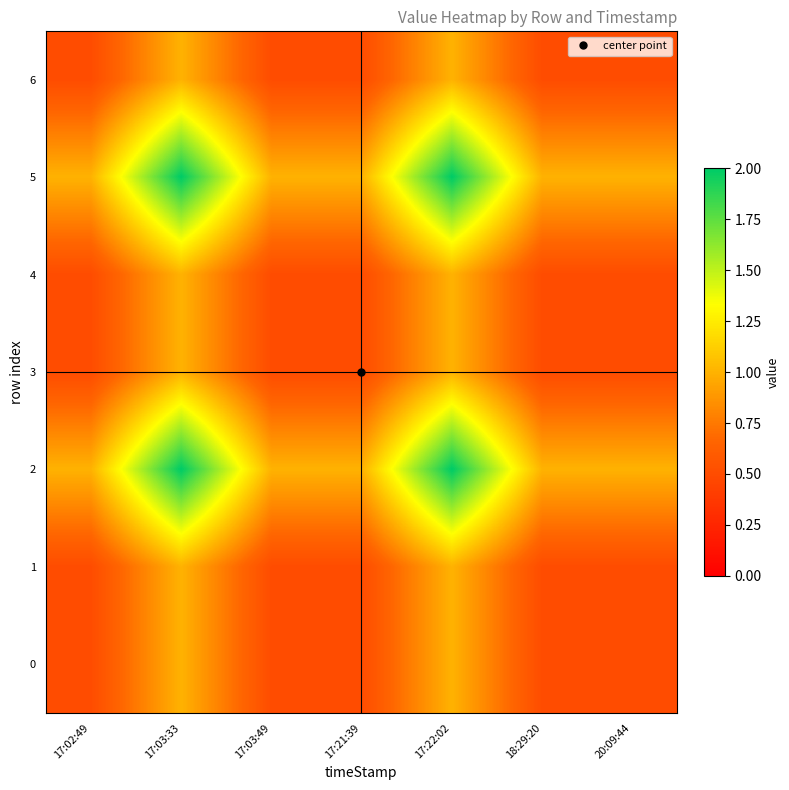

What is the difference between the highest and lowest values at 17:21:39?

0.5